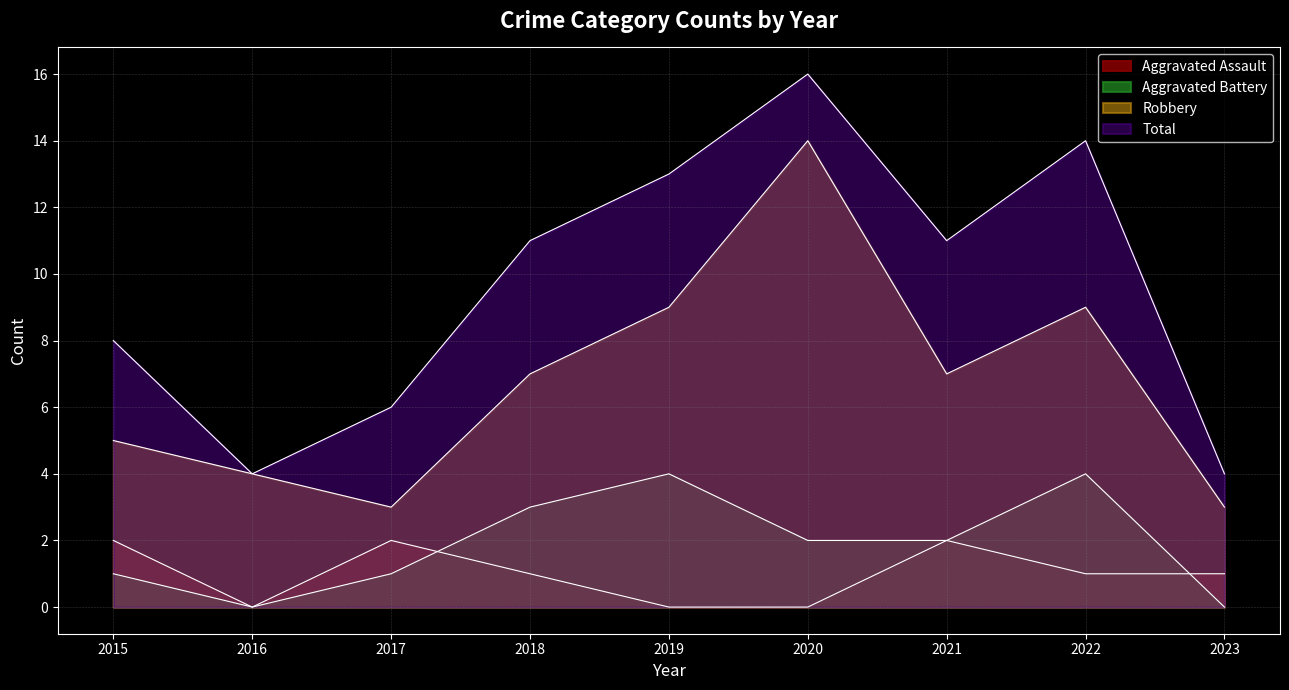

True or false: Aggravated Assault and Robbery cross at least once.

False